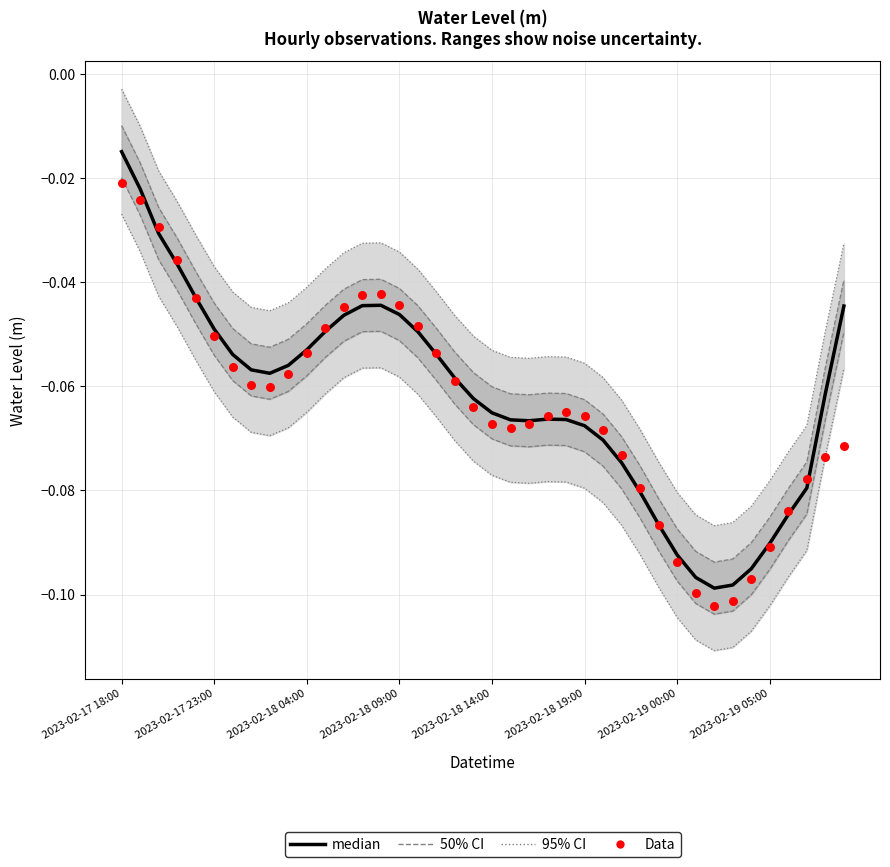

Which series has the largest total across all categories?

median